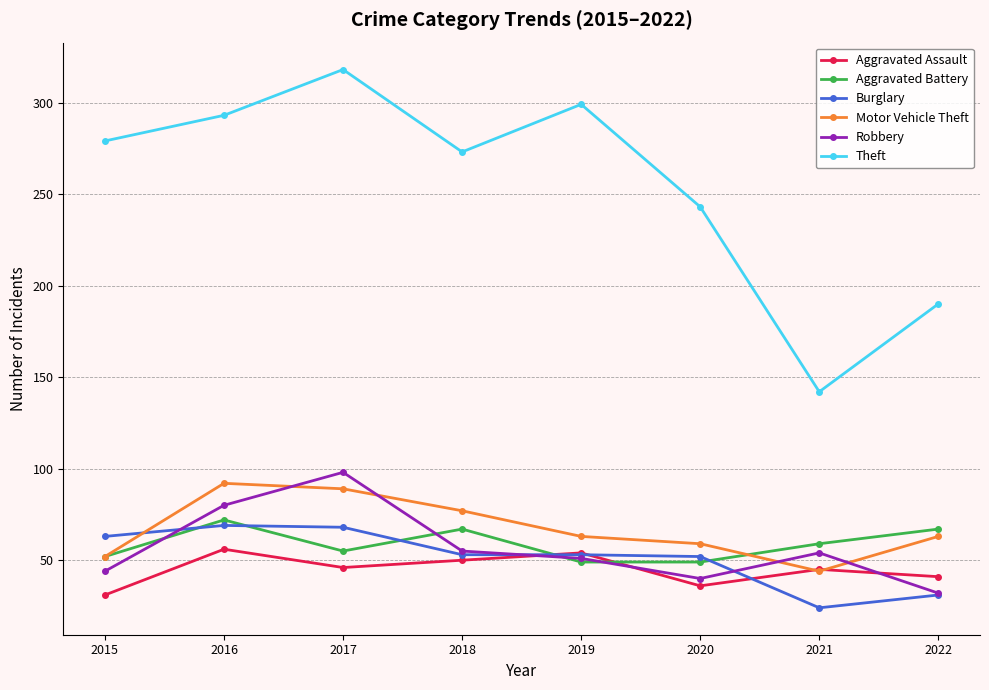

How many lines are shown in the chart?

6